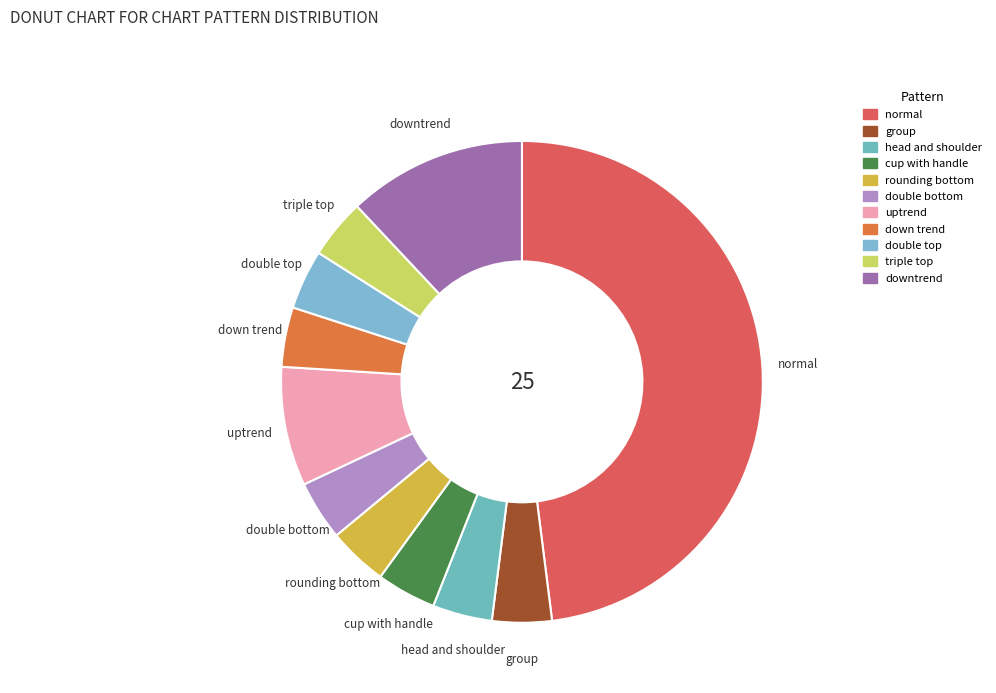

Which slice is the largest?

normal